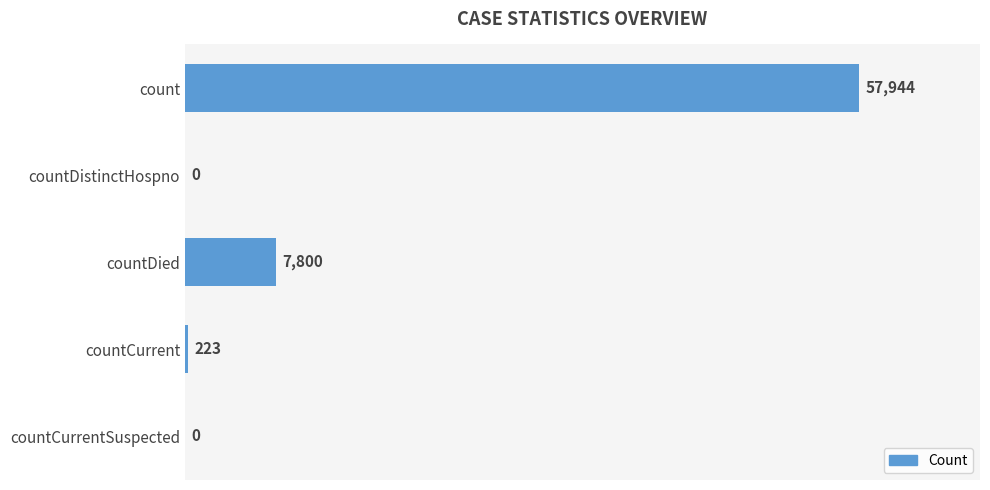

The value at countDistinctHospno is -34995. True or false?

False